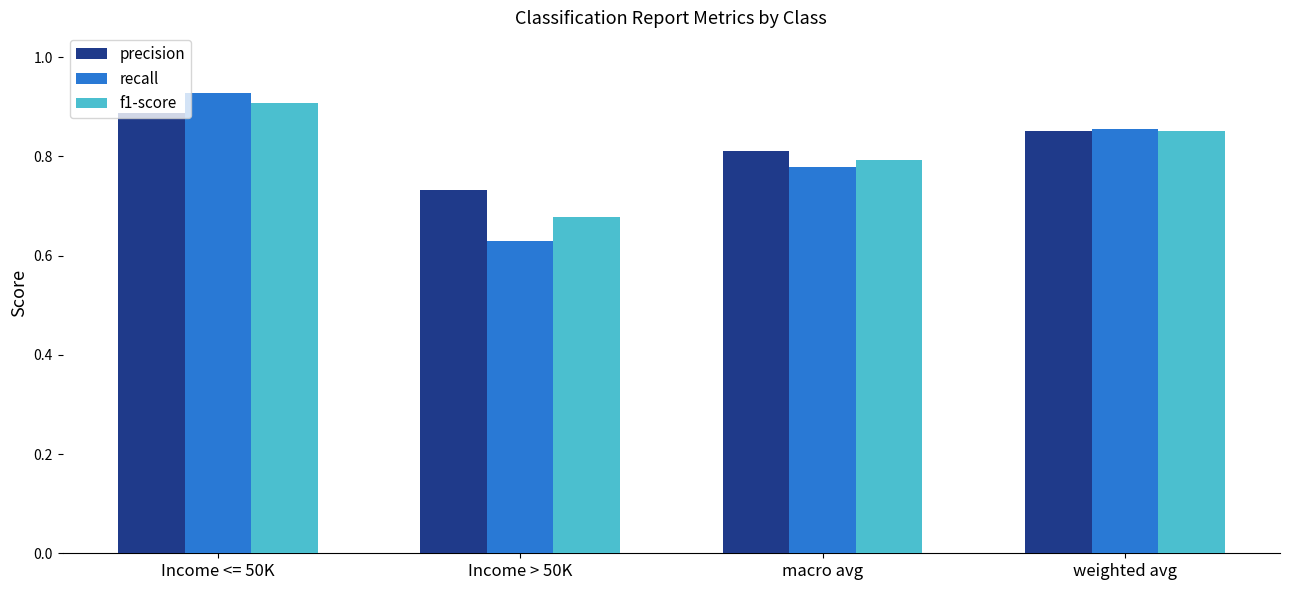

At how many categories does at least one series exceed 0?

4